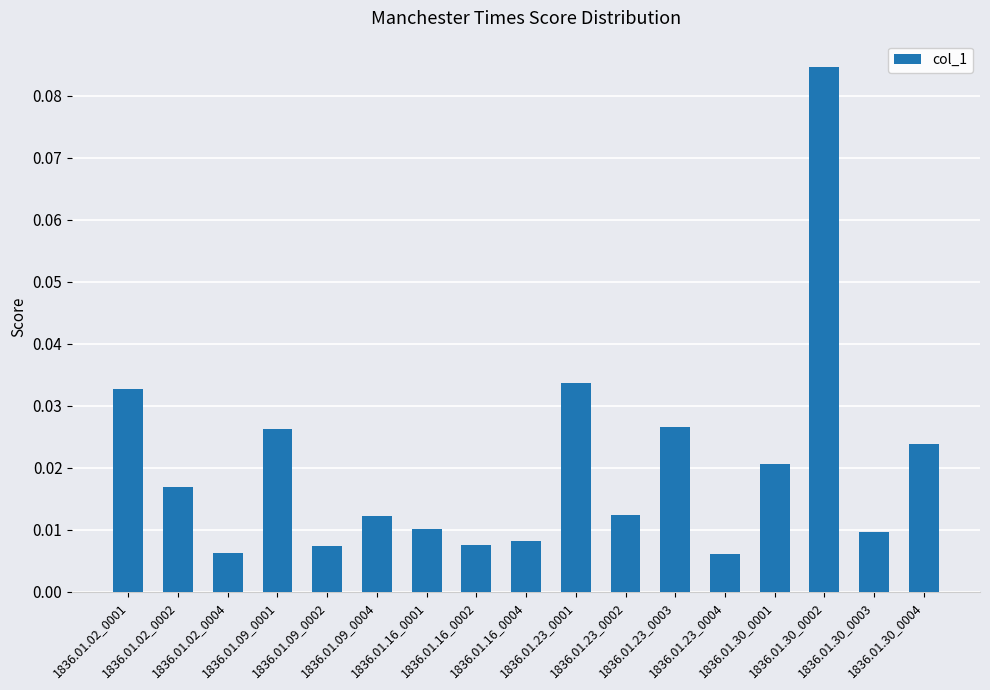

What is the sum of all values?

0.3